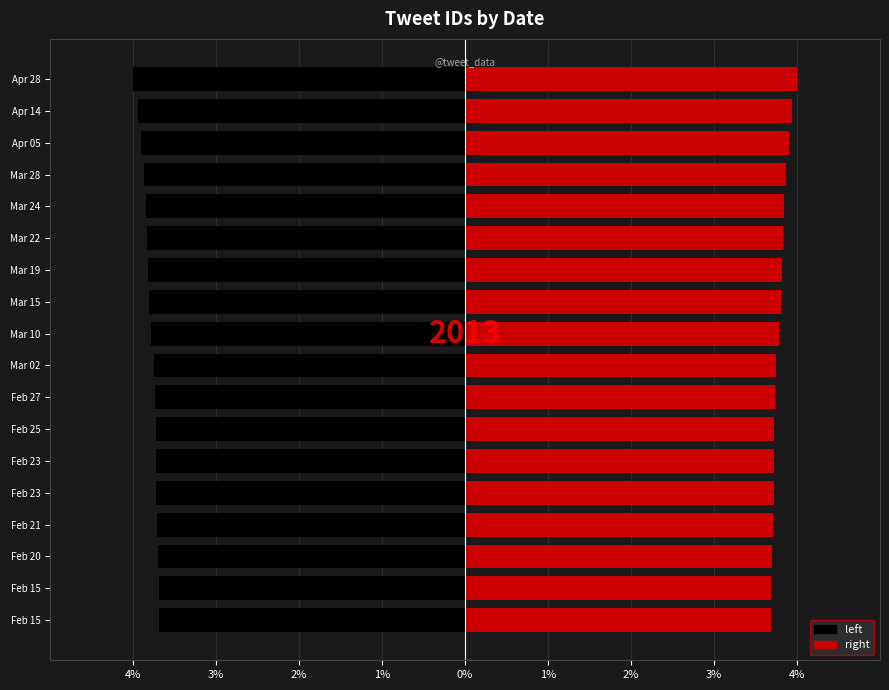

List the series in order of their peak value, highest first.

right, left